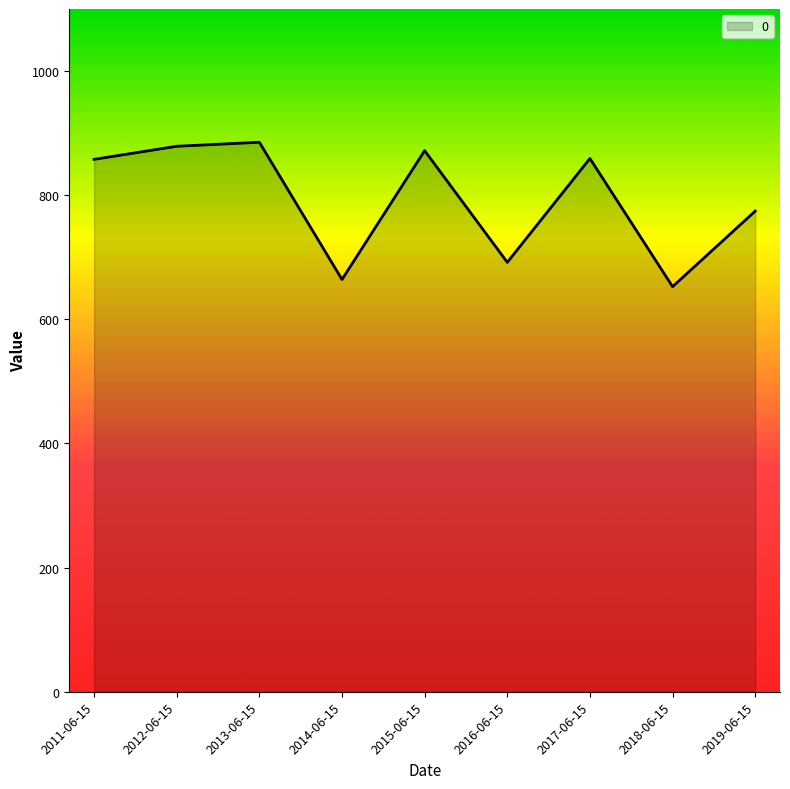

How many lines are shown in the chart?

1